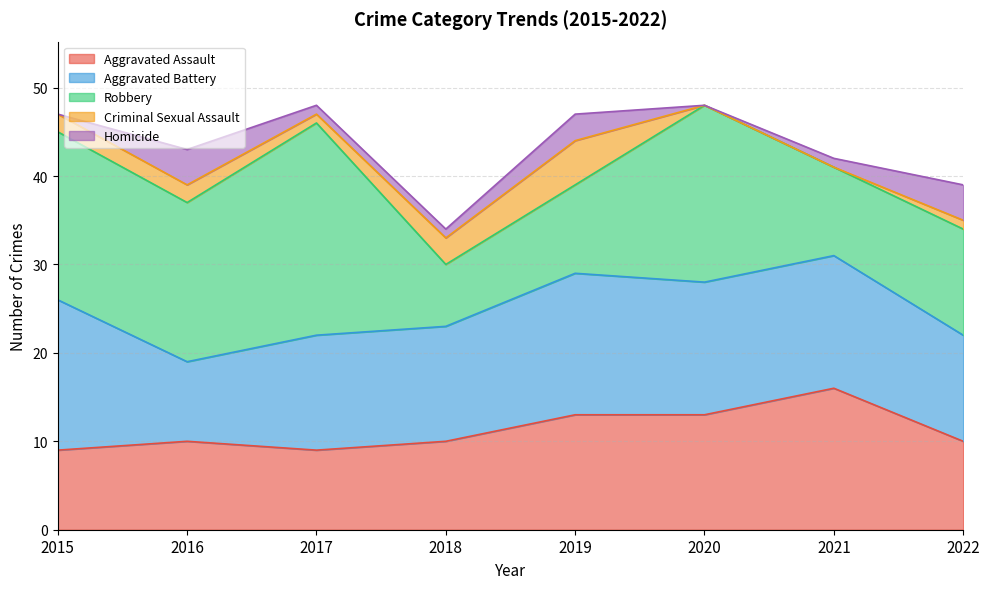

What value does the Aggravated Assault series have at 2017?

9